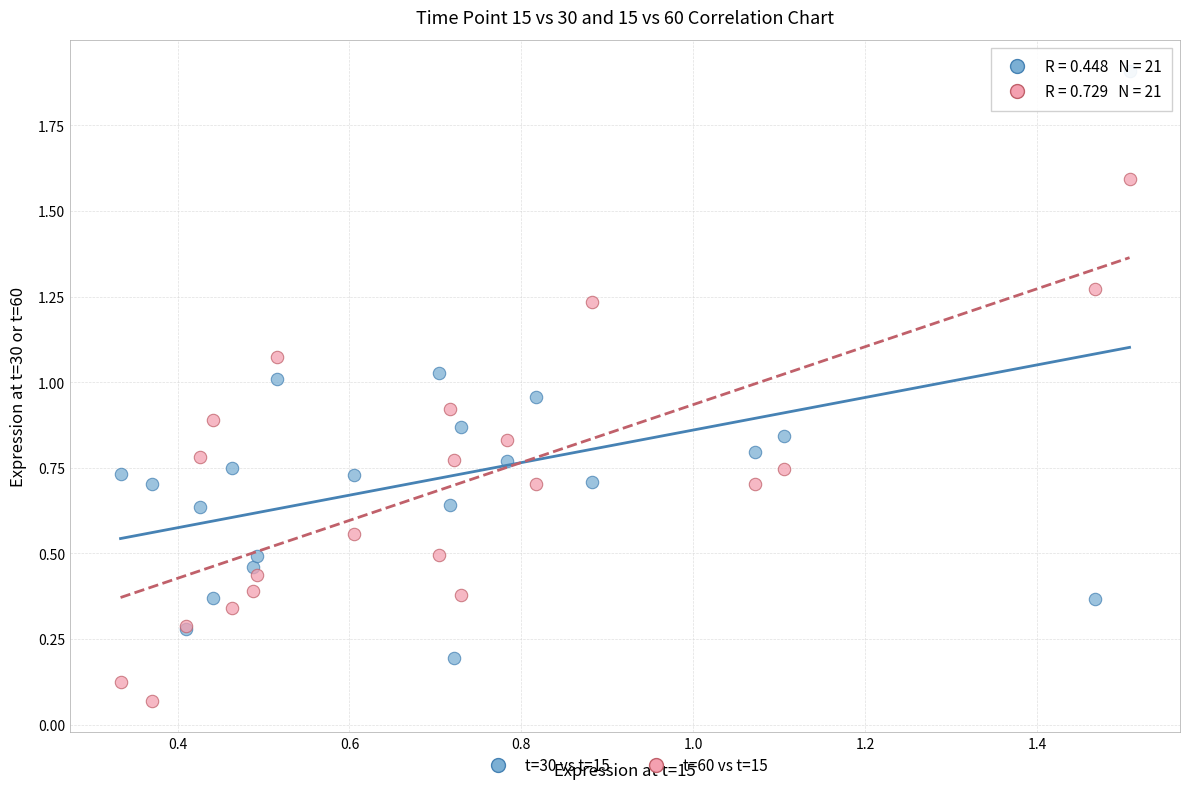

Which series has the widest spread of Y values?

t=30 vs t=15